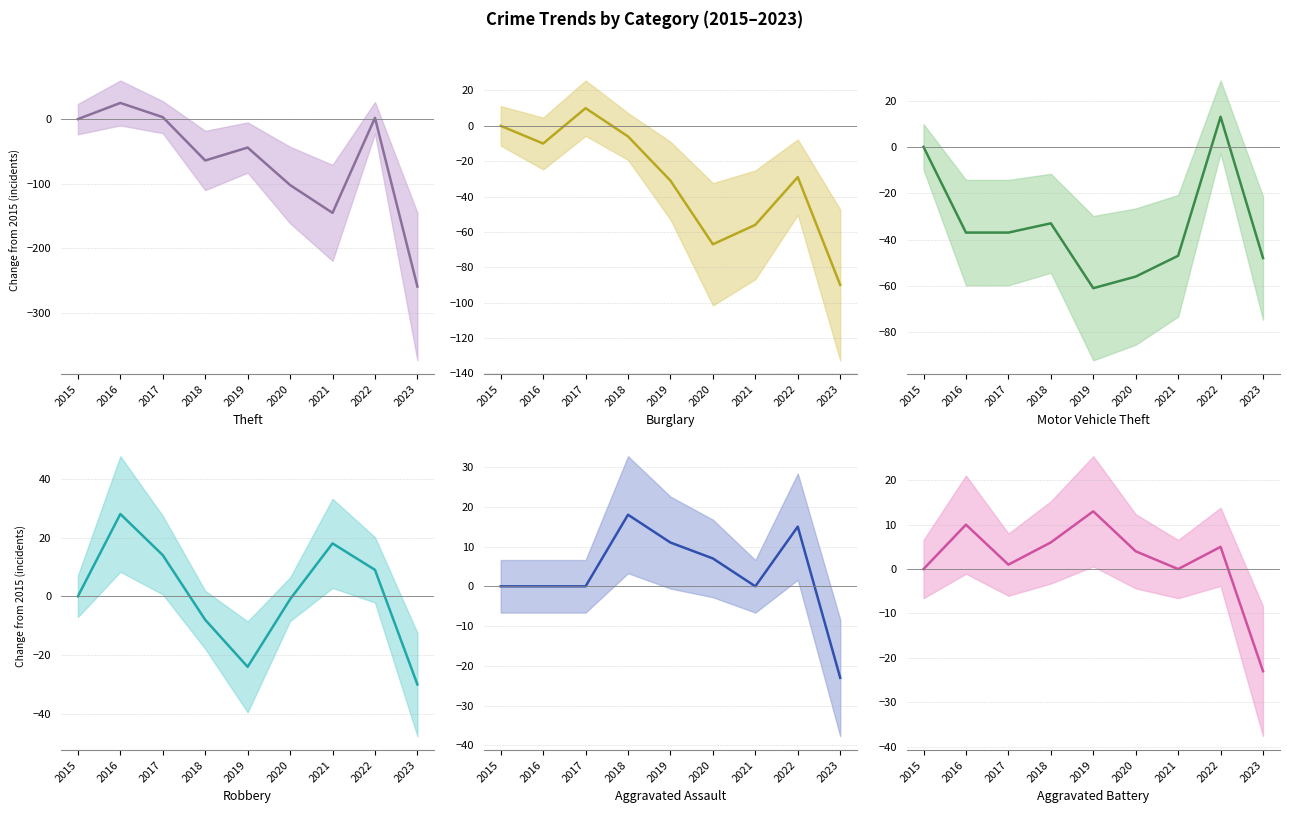

At which category is the sum across all series the highest?

2016